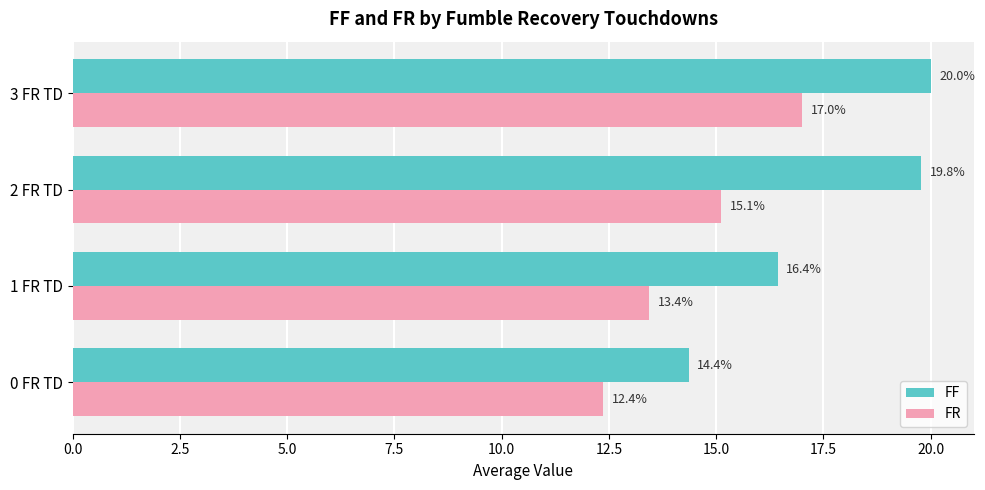

What is the total value across all series at 3 FR TD?

37.0